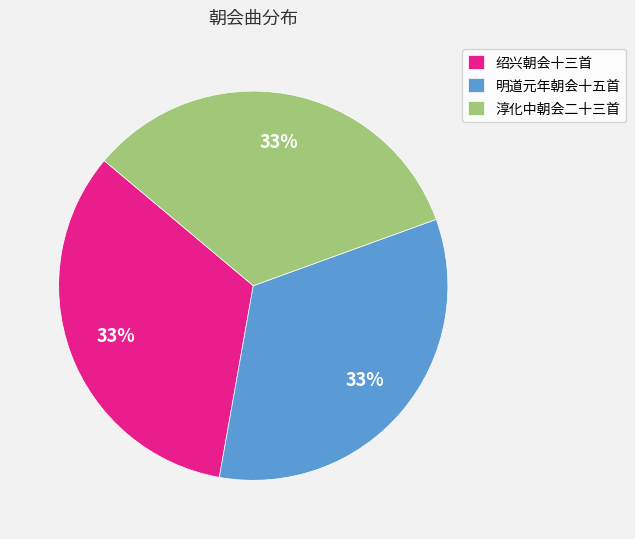

Is there a majority slice in this chart?

No